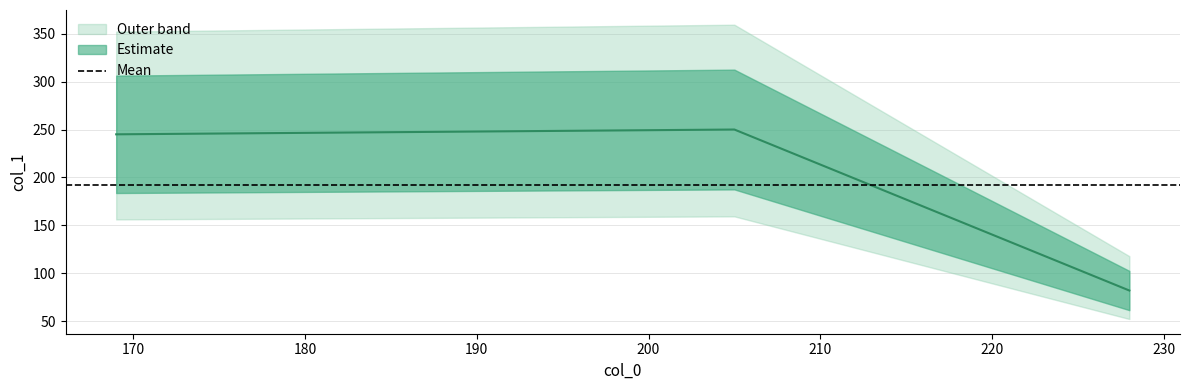

What is the ratio of the value at 228 to the value at 205?

0.3